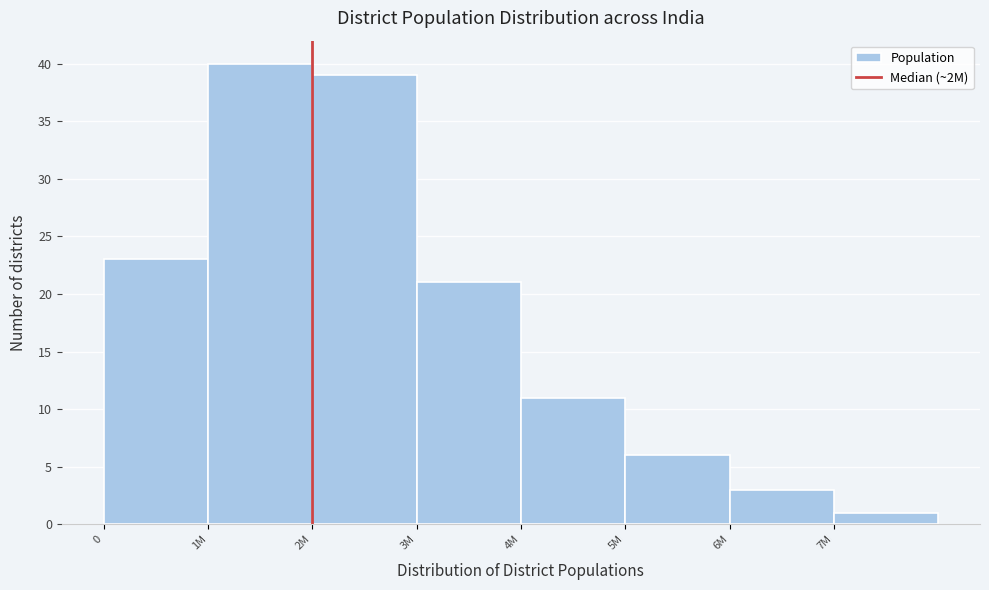

Reading left to right, what are all the values shown in this chart?

23	40	39	21	11	6	3	1